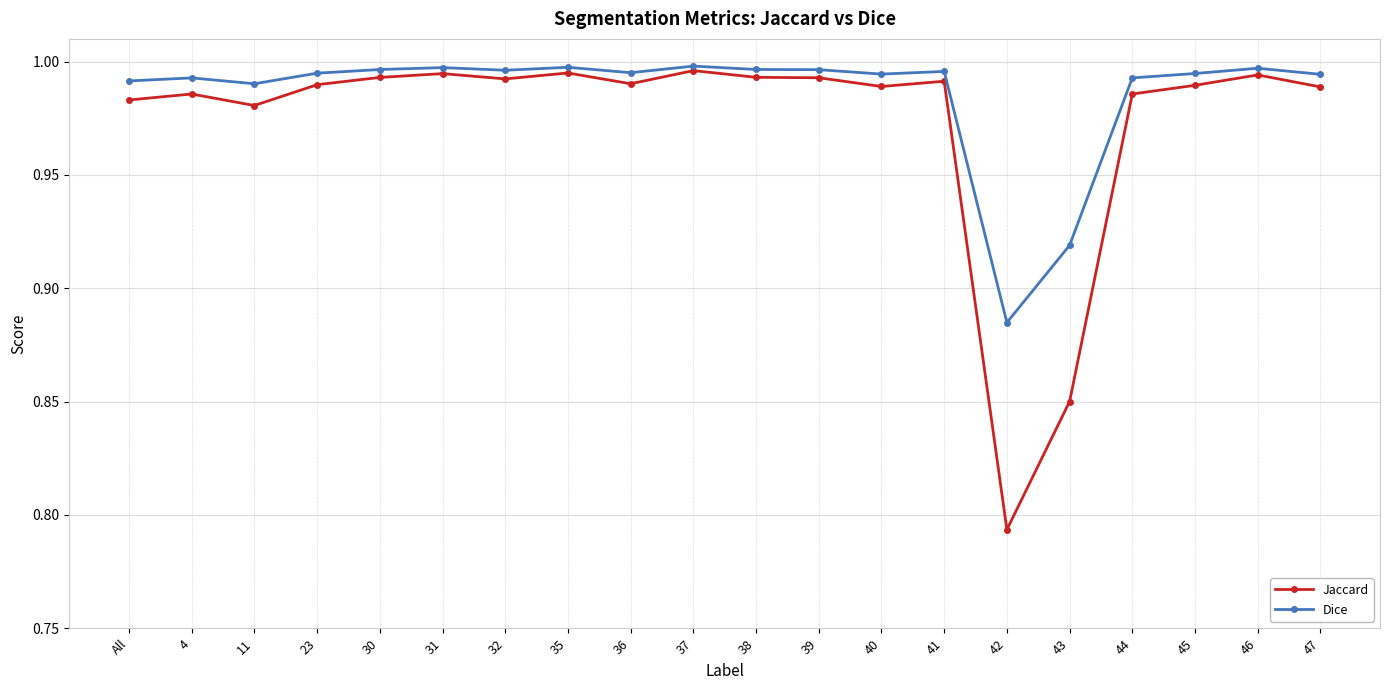

True or false: Dice has more than 2 points higher than both neighbors.

True